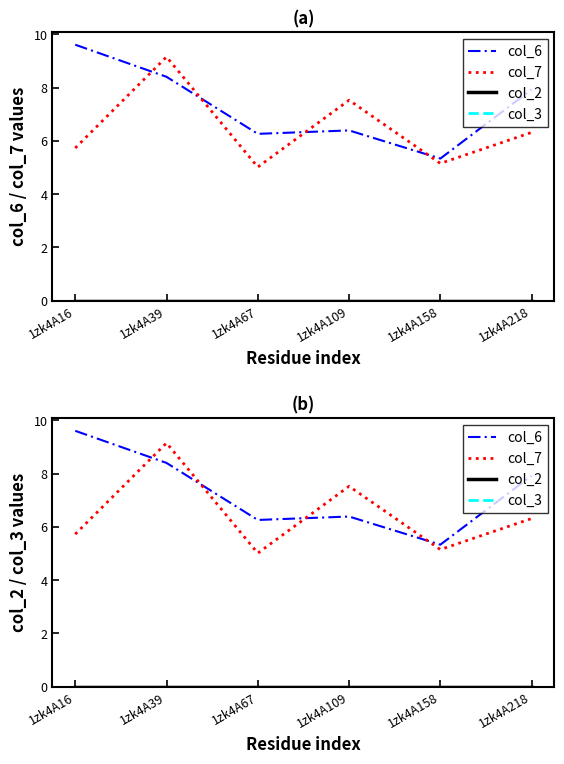

List the series in order of their peak value, lowest first.

col_2, col_3, col_7, col_6